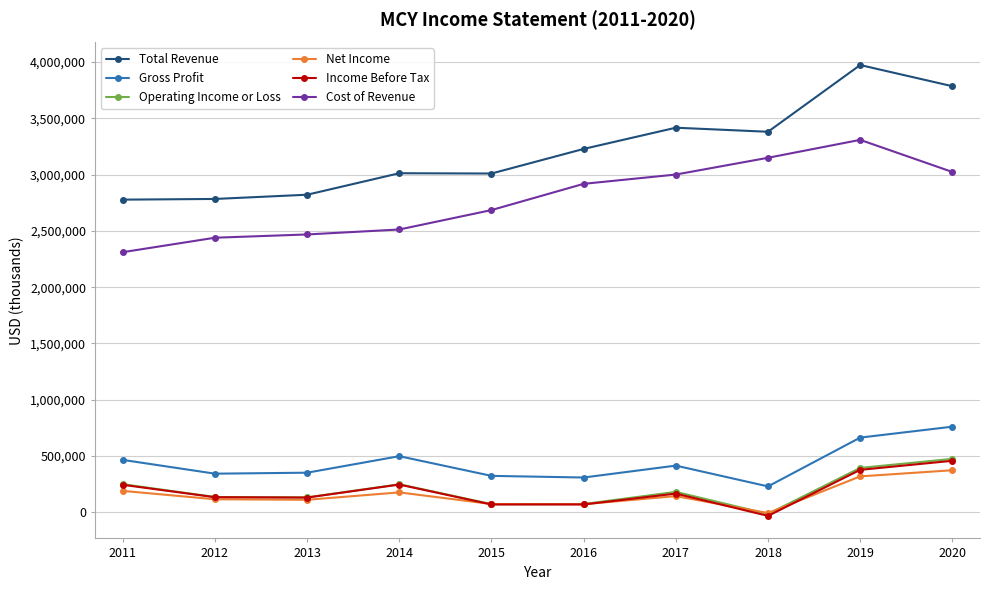

Which series has the largest total across all categories?

Total Revenue